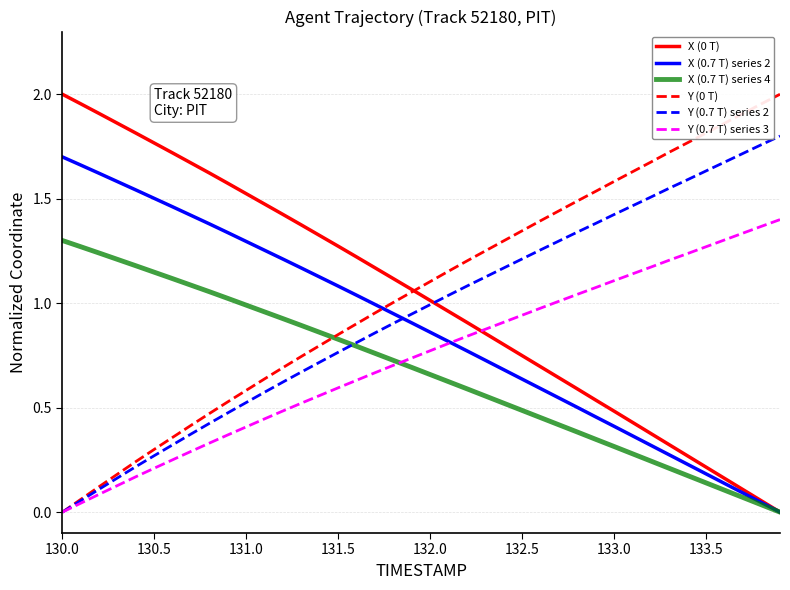

Which series ends up on top after the final intersection of Y (0.7 T) series 2 and X (0.7 T) series 2?

Y (0.7 T) series 2